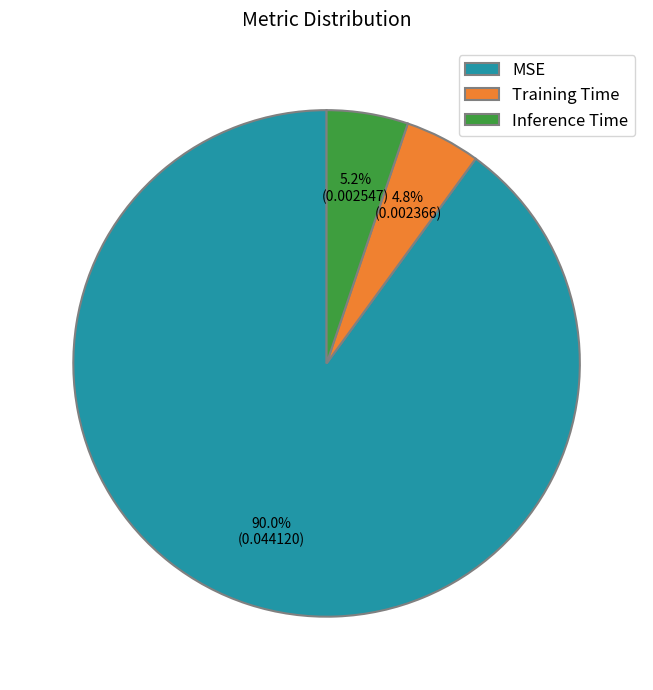

True or false: Inference Time accounts for 17% of the total.

False